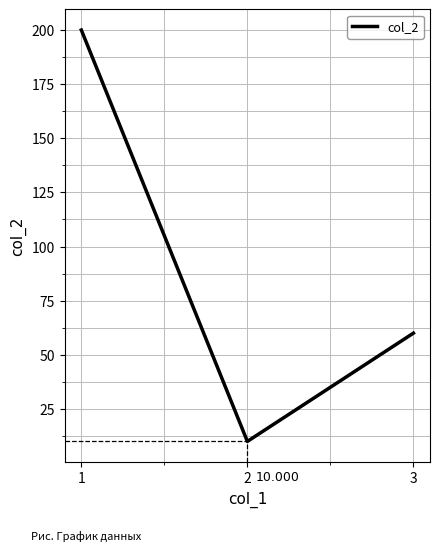

What is the smallest value displayed?

10